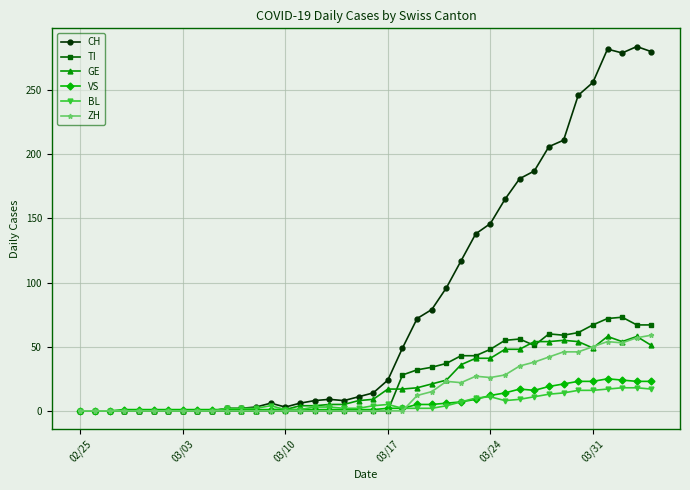

Which series has the widest spread of values?

CH